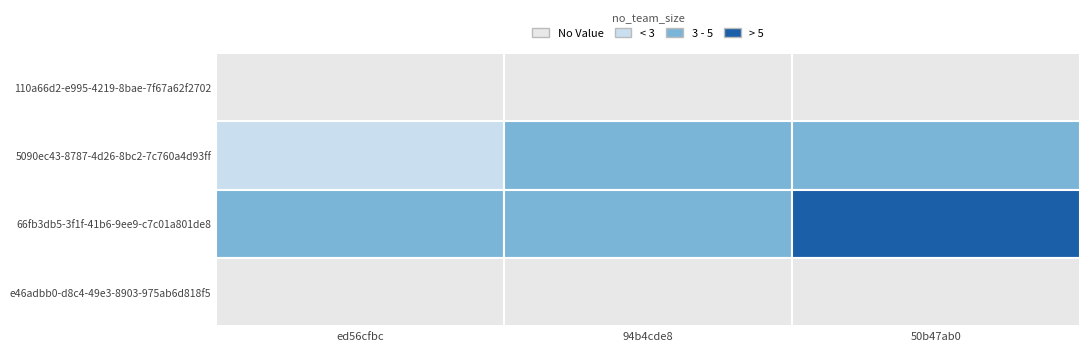

Rank the series at 1 from lowest to highest value.

110a66d2-e995-4219-8bae-7f67a62f2702, e46adbb0-d8c4-49e3-8903-975ab6d818f5, 5090ec43-8787-4d26-8bc2-7c760a4d93ff, 66fb3db5-3f1f-41b6-9ee9-c7c01a801de8